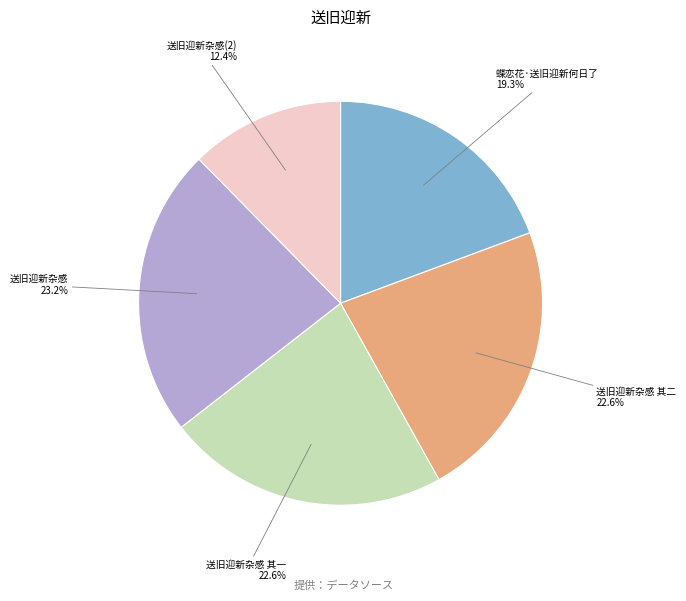

Is there any slice that represents more than half of the pie?

No